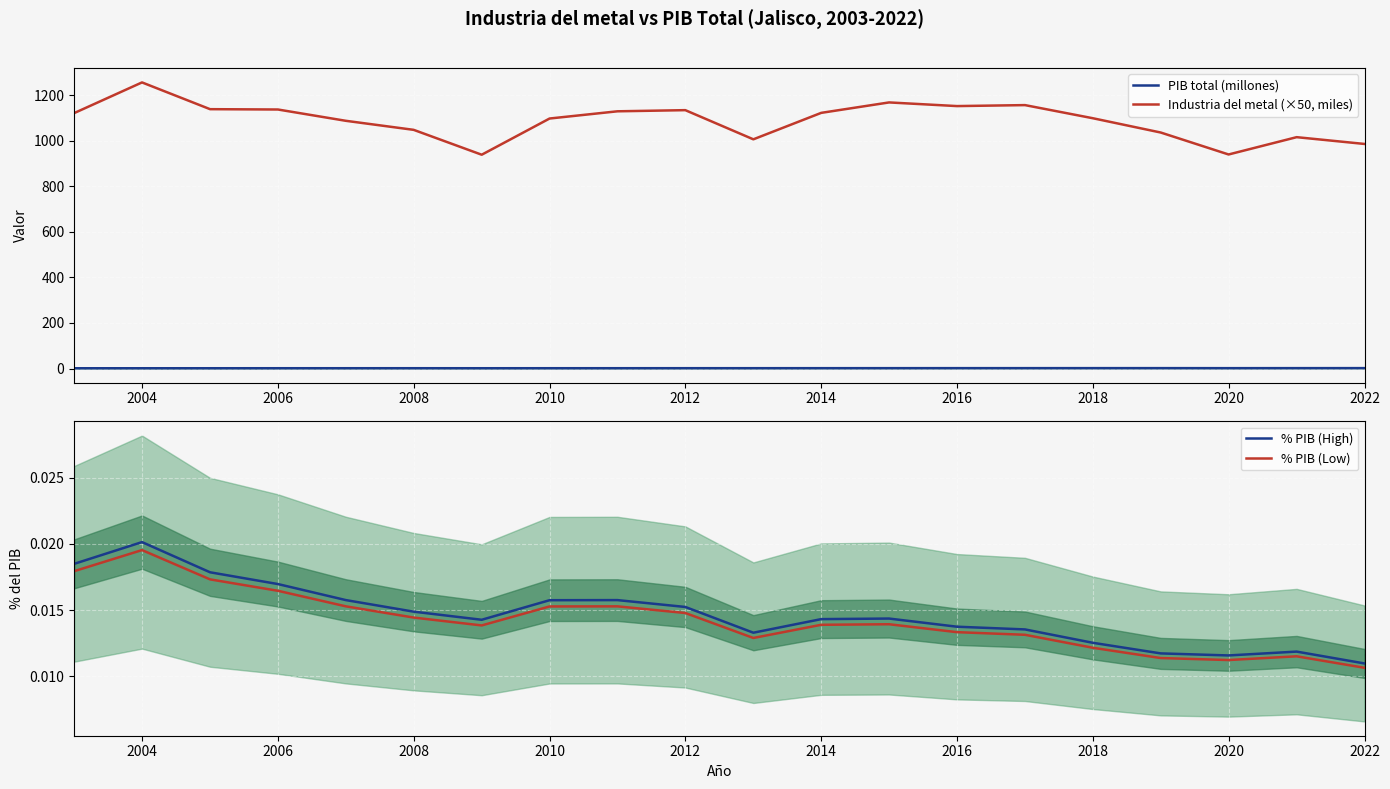

True or false: PIB total (millones) has a value of 1.2 at 2004.

True